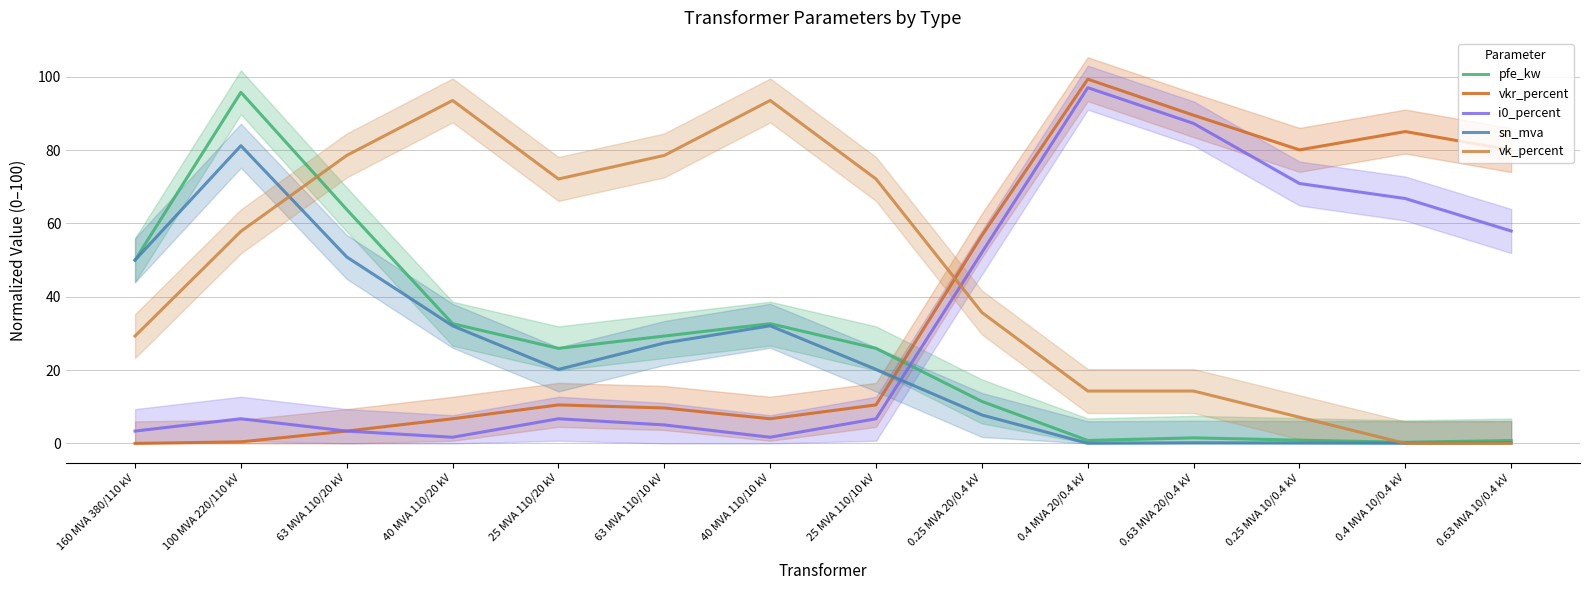

The value of vk_percent at 40 MVA 110/20 kV is 132.8. True or false?

False